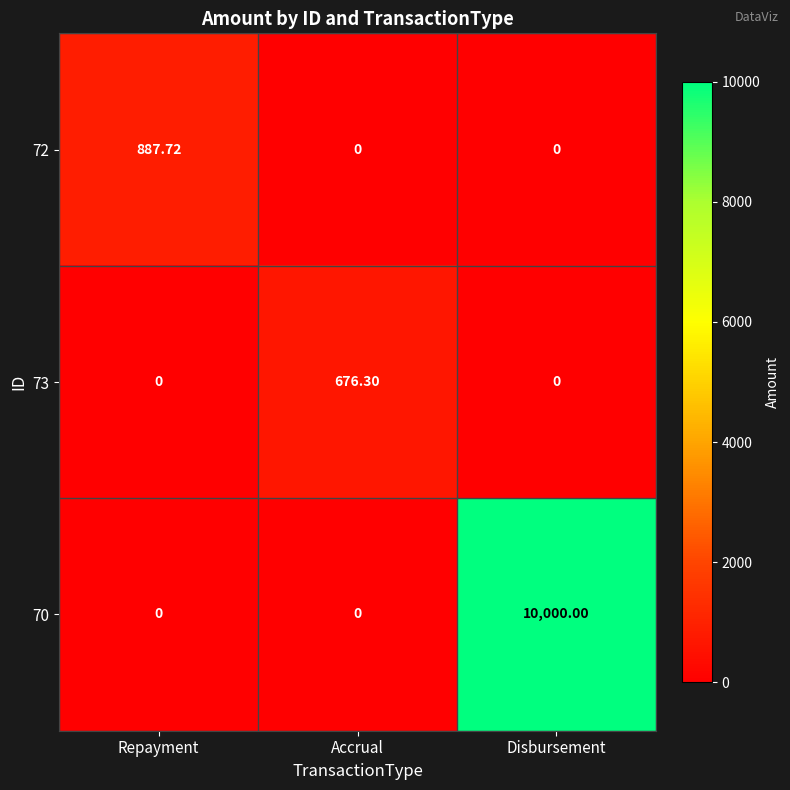

What is the total value across all series at Disbursement?

10000.0